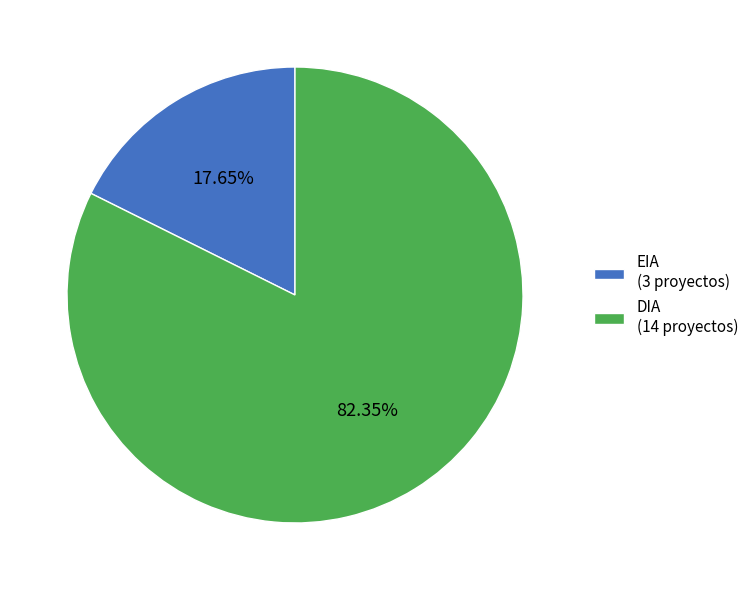

How many slices are in this pie chart?

2